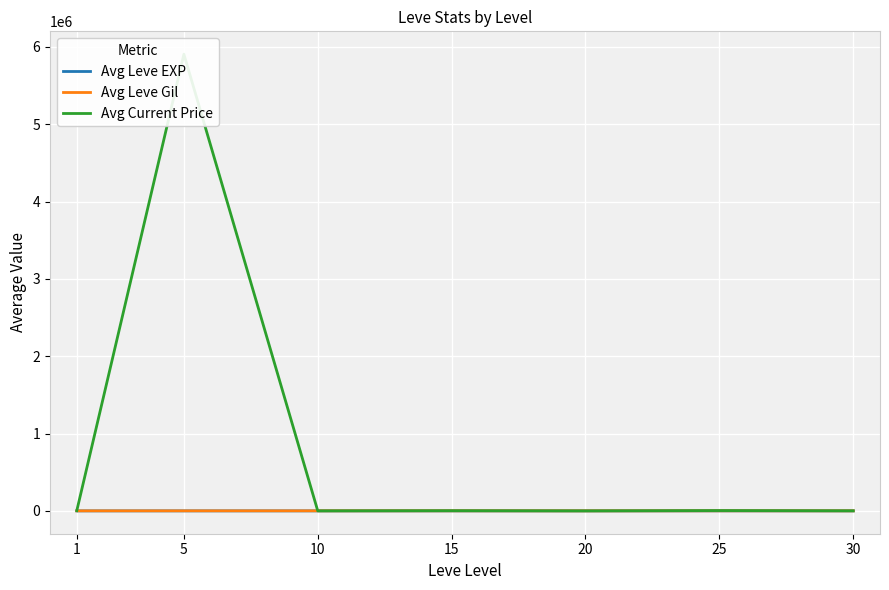

Where is Avg Leve EXP nearest to the value 31?

25